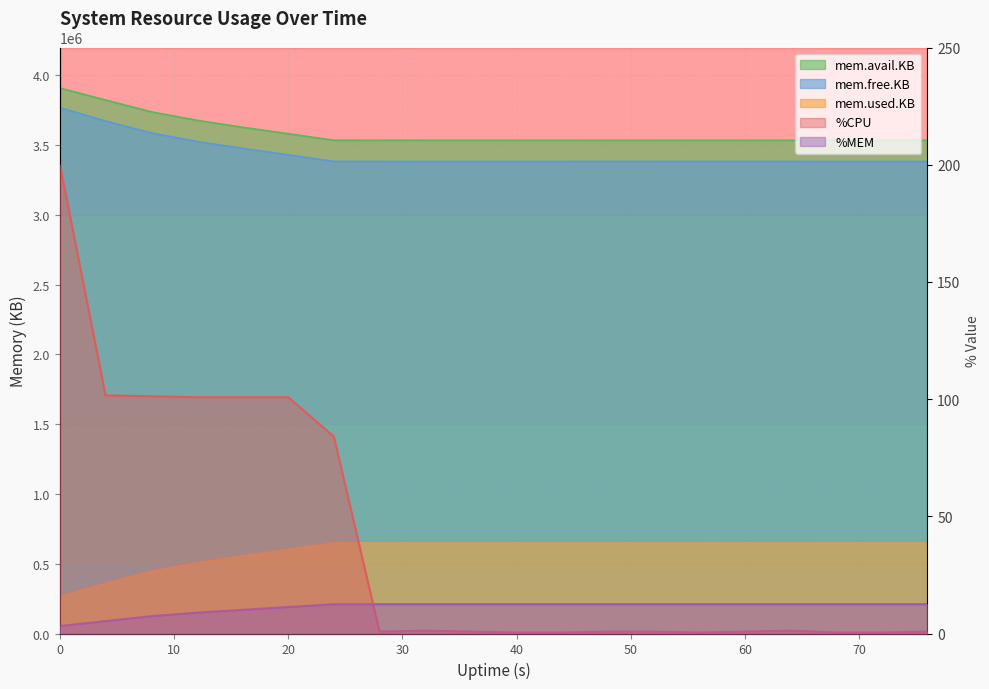

At which category does mem.avail.KB reach its first local valley?

60